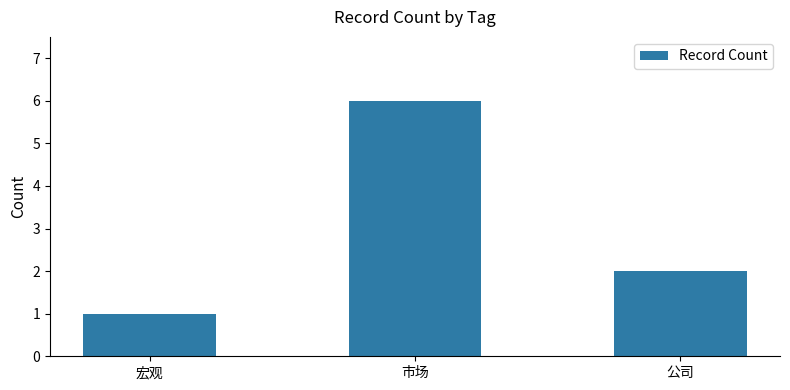

List the labels in order of value, smallest first.

宏观, 公司, 市场